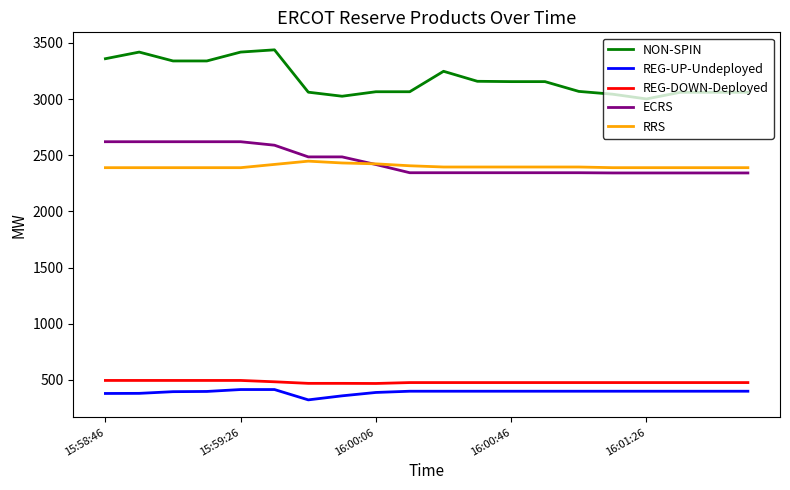

What are all the series names shown in the legend?

NON-SPIN, REG-UP-Undeployed, REG-DOWN-Deployed, ECRS, RRS